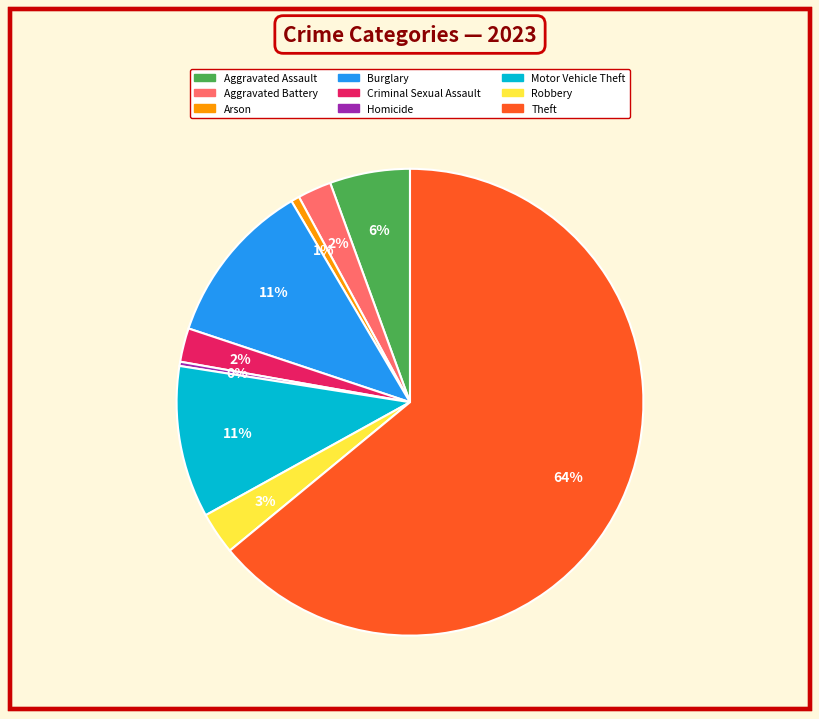

Is the sum of Burglary and Arson greater than half?

No